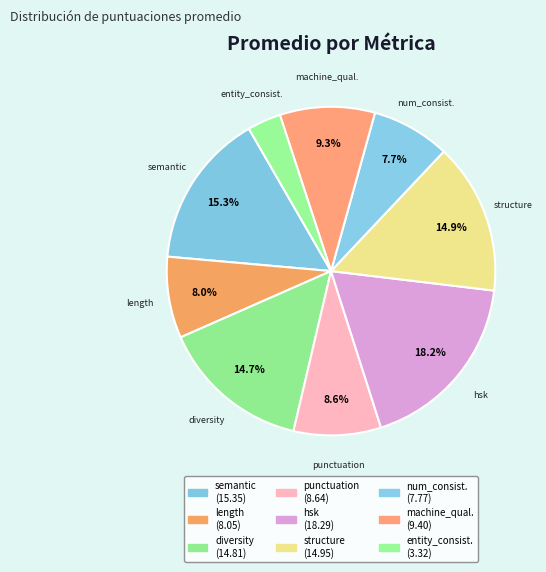

Which slice is the smallest?

entity_consistency_score